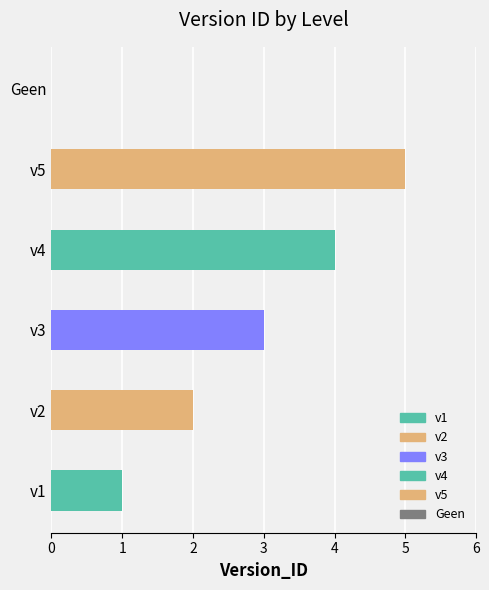

What is the value of the 3rd bar from the left?

3